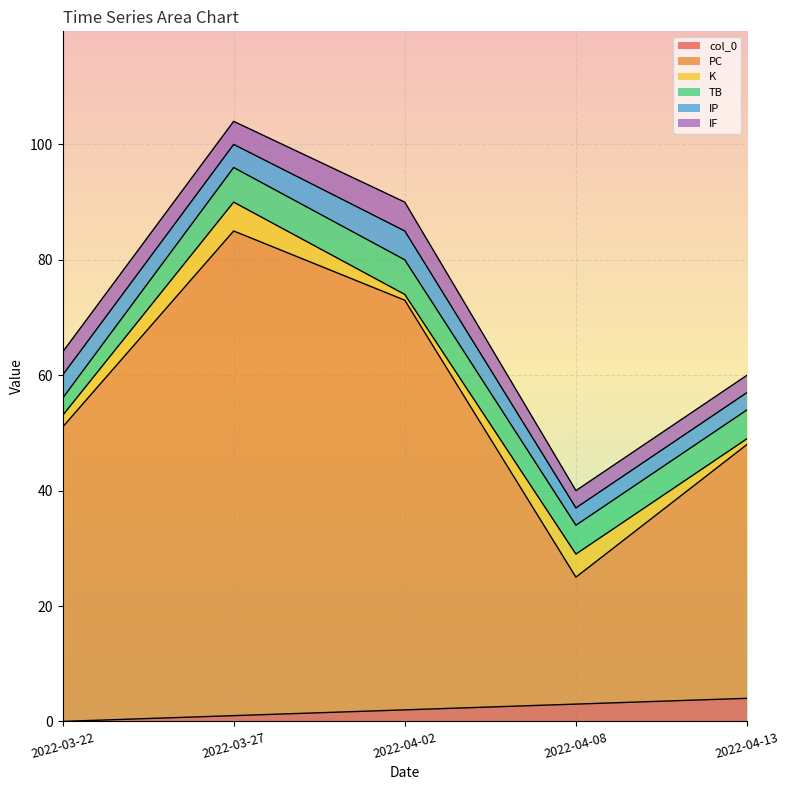

What position from the left is 2022-03-22?

1